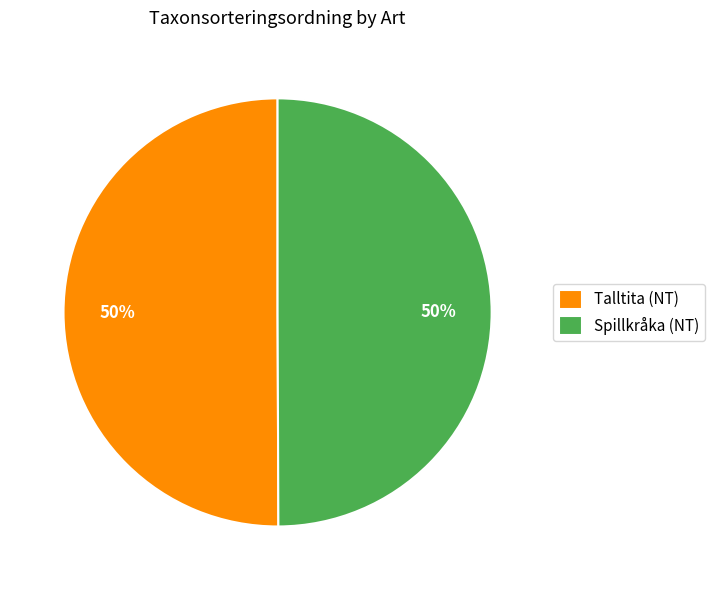

To the nearest percent, what is the average slice percentage?

50%